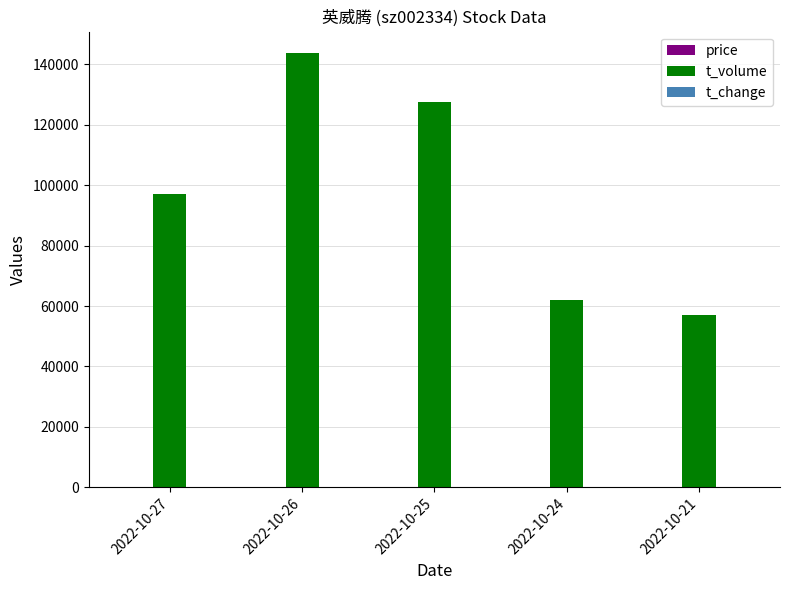

Between 2022-10-25 and 2022-10-21, which series saw the biggest shift?

t_volume